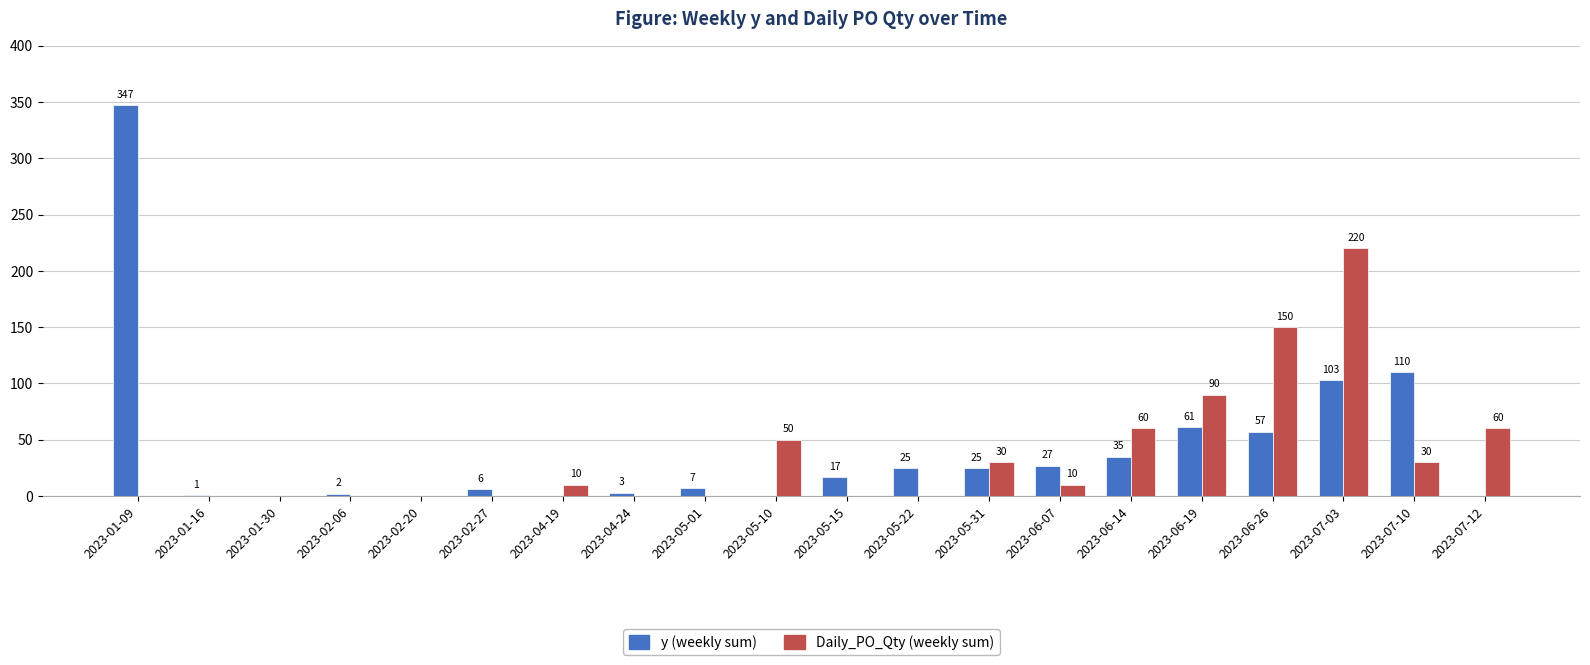

Reading right to left, extract all data points from this chart.

y (weekly sum): 2023-07-12=0	2023-07-10=110	2023-07-03=103	2023-06-26=57	2023-06-19=61	2023-06-14=35	2023-06-07=27	2023-05-31=25	2023-05-22=25	2023-05-15=17	2023-05-10=0	2023-05-01=7	2023-04-24=3	2023-04-19=0	2023-02-27=6	2023-02-20=0	2023-02-06=2	2023-01-30=0	2023-01-16=1	2023-01-09=347
Daily_PO_Qty (weekly sum): 2023-07-12=60	2023-07-10=30	2023-07-03=220	2023-06-26=150	2023-06-19=90	2023-06-14=60	2023-06-07=10	2023-05-31=30	2023-05-22=0	2023-05-15=0	2023-05-10=50	2023-05-01=0	2023-04-24=0	2023-04-19=10	2023-02-27=0	2023-02-20=0	2023-02-06=0	2023-01-30=0	2023-01-16=0	2023-01-09=0